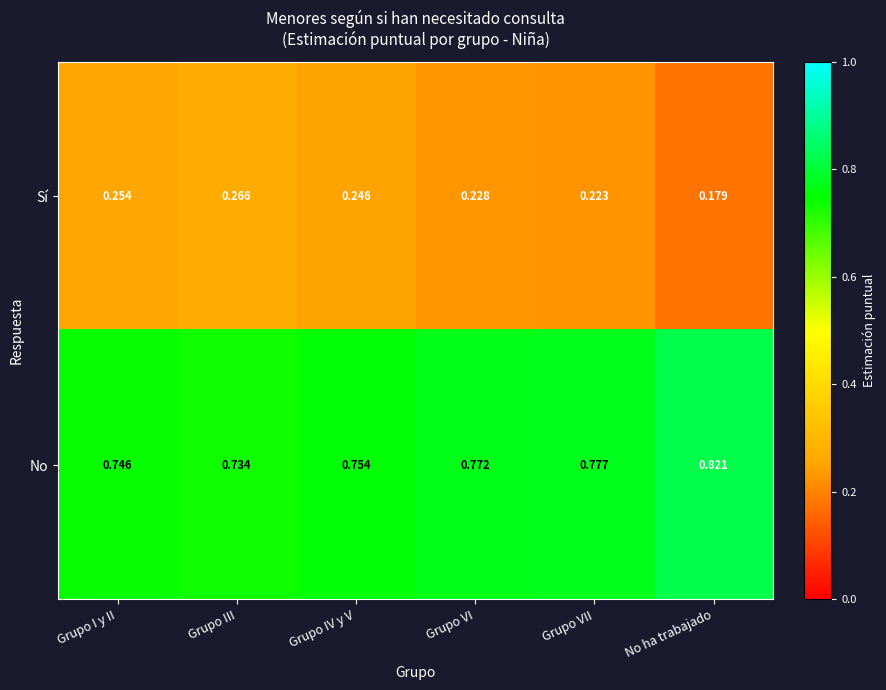

Where is No nearest to the value 0?

Grupo III